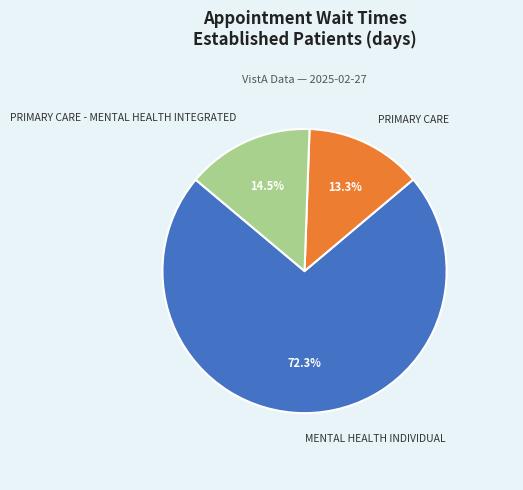

Which has a higher value, PRIMARY CARE - MENTAL HEALTH INTEGRATED or MENTAL HEALTH INDIVIDUAL?

MENTAL HEALTH INDIVIDUAL